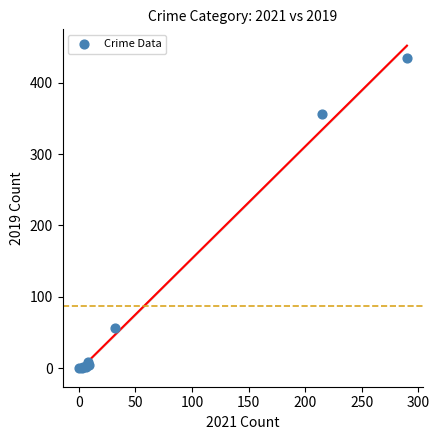

What Y value in the scatter plot is closest to 217?

356